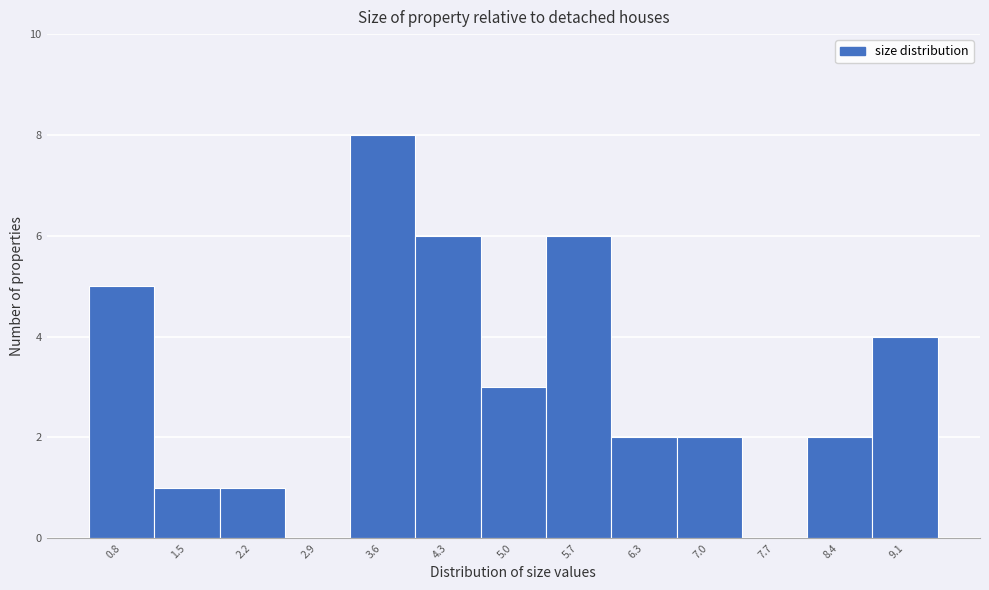

Reading right to left, extract all data points from this chart.

9.1=4	8.4=2	7.7=0	7.0=2	6.3=2	5.7=6	5.0=3	4.3=6	3.6=8	2.9=0	2.2=1	1.5=1	0.8=5